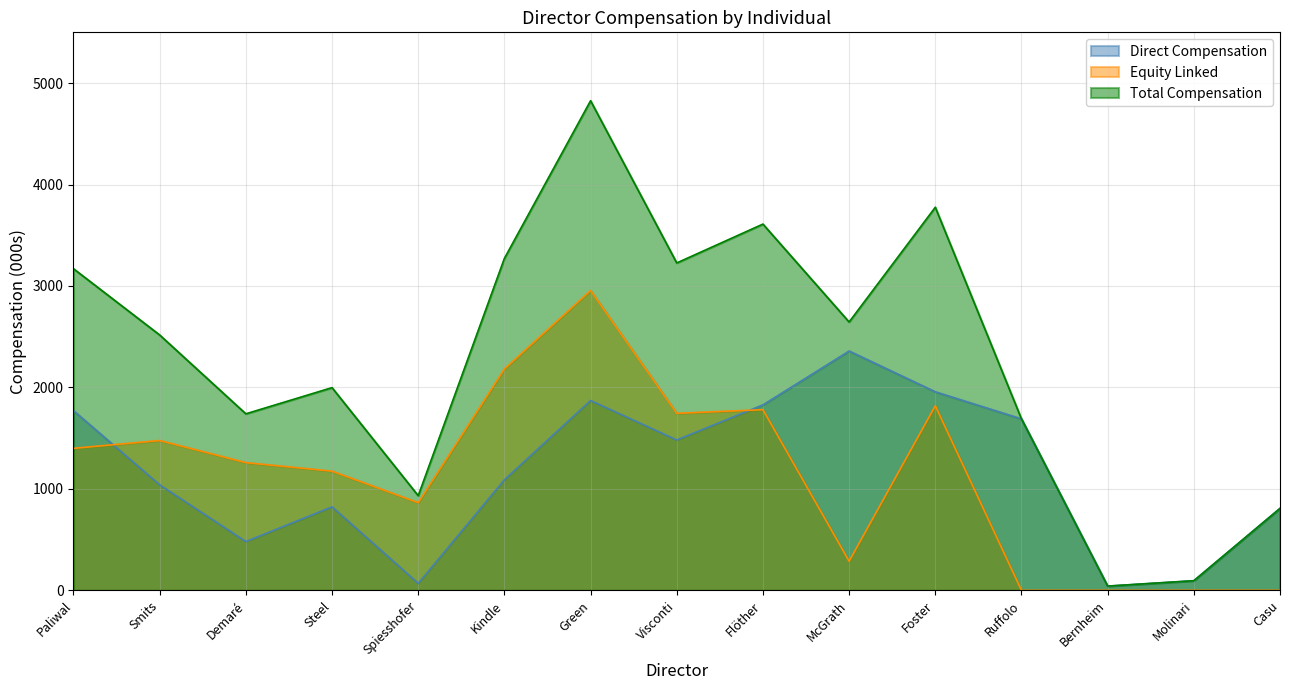

What is the total value across all series at Demaré?

3480